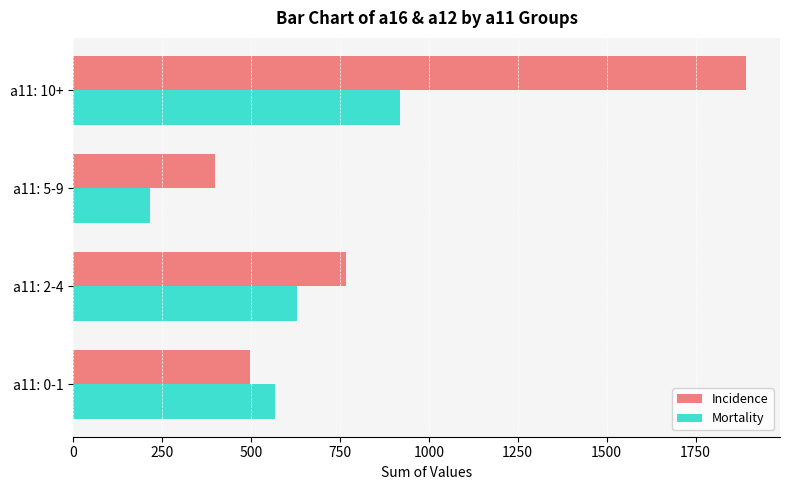

What are all the series names shown in the legend?

Incidence, Mortality